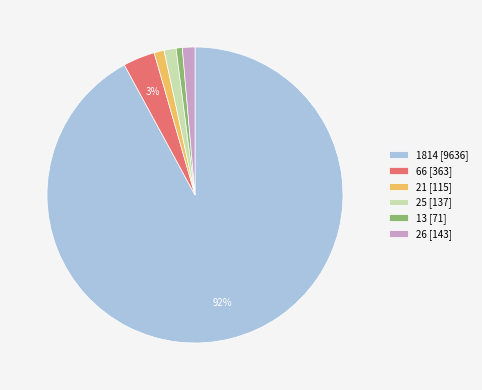

To the nearest percent, what is the combined percentage of 25 [137] and 13 [71]?

2%